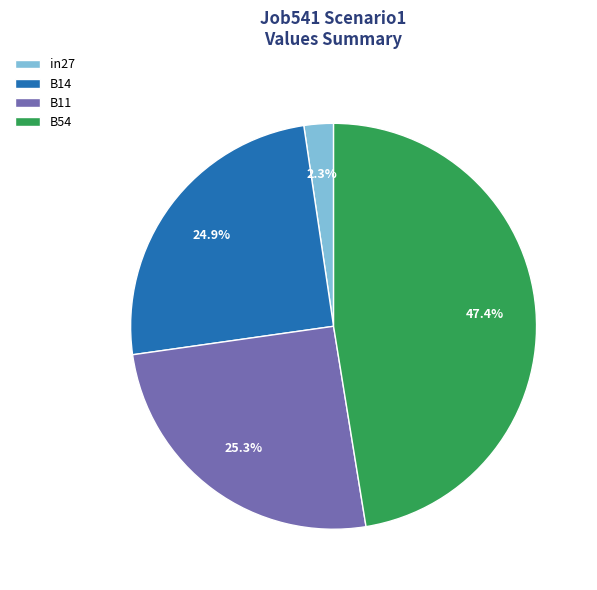

To the nearest percent, what percentage of the pie is in27?

2%